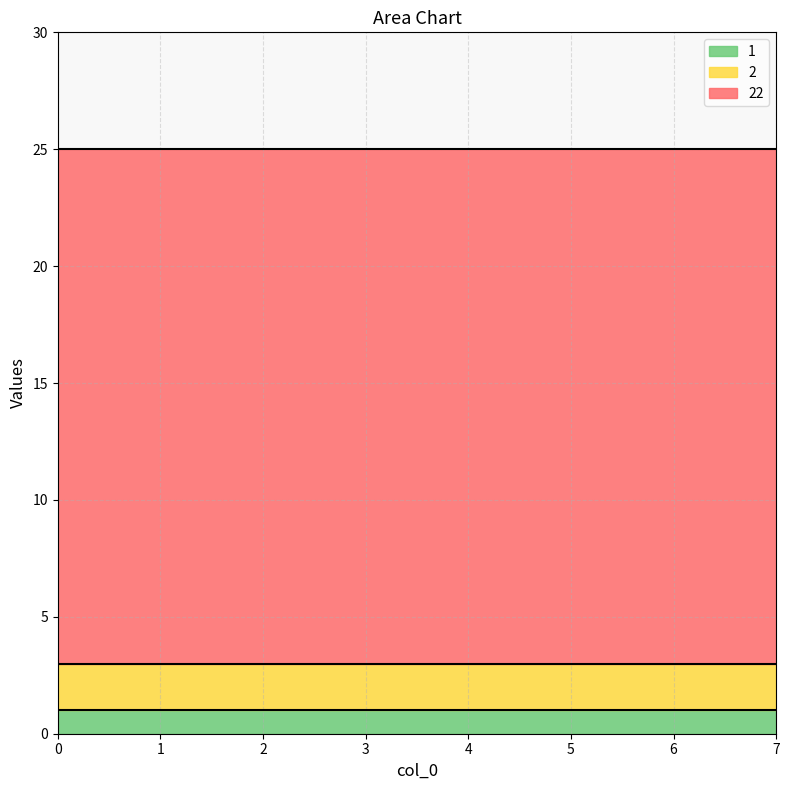

At 0, list the series in order from smallest to largest.

1, 2, 22